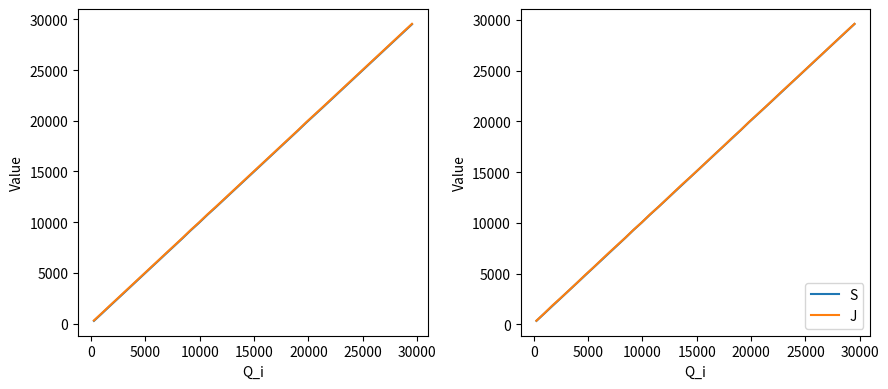

Rank the series by their average value, from highest to lowest.

J, S, R, Q